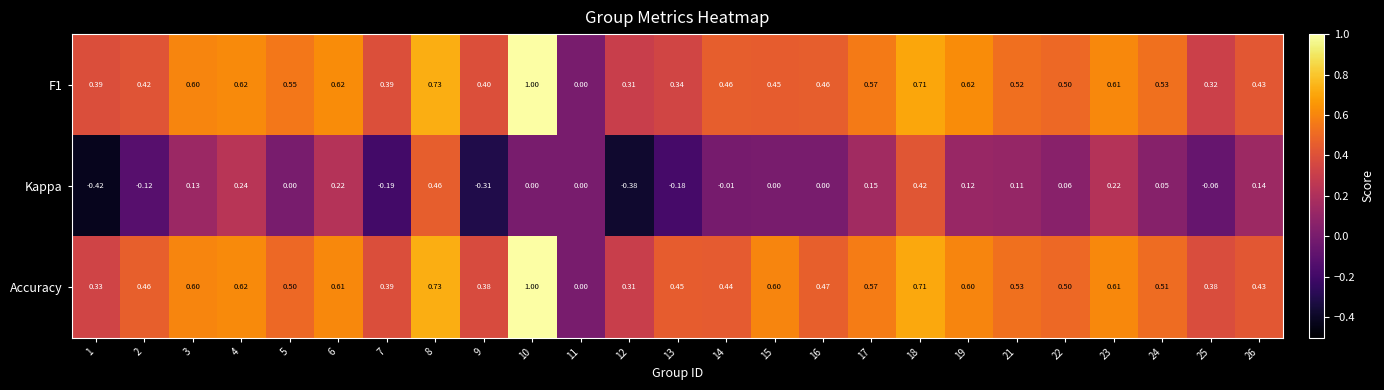

Which series changed the most between 12 and 16?

Kappa